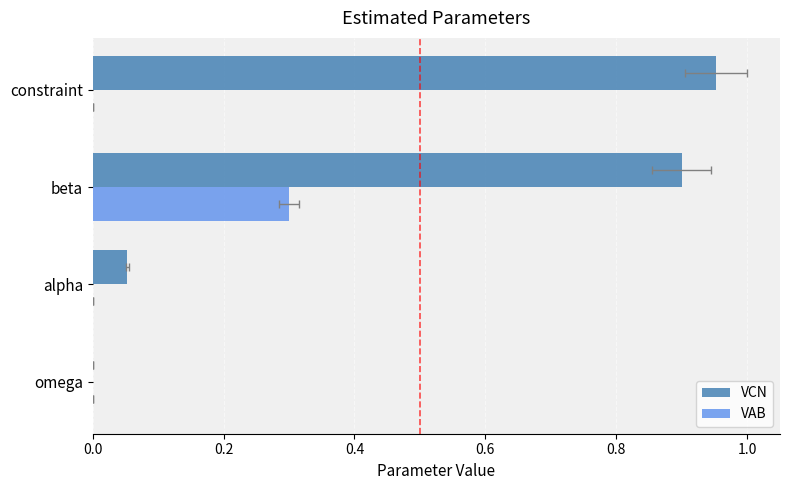

Rank the series by their average value, from highest to lowest.

VCN, VAB